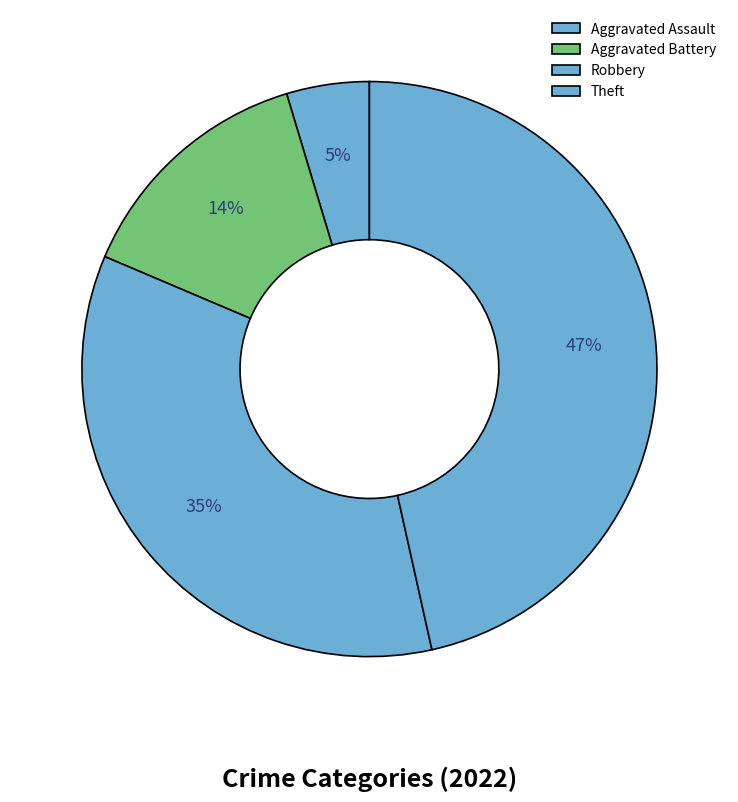

Combined, do Theft and Aggravated Assault account for over 50%?

Yes